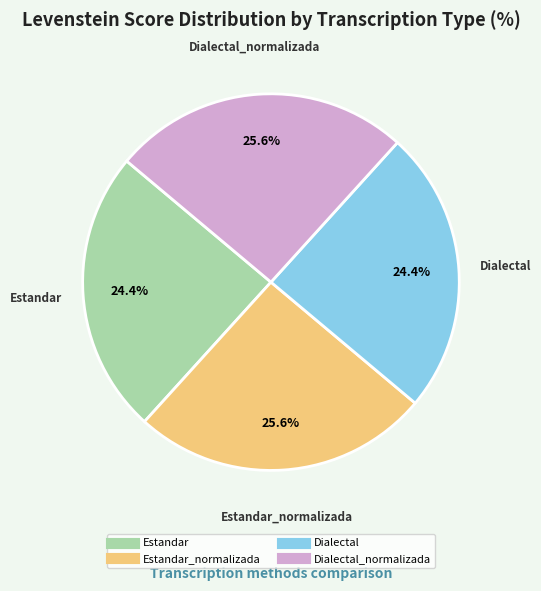

Is there a majority slice in this chart?

No